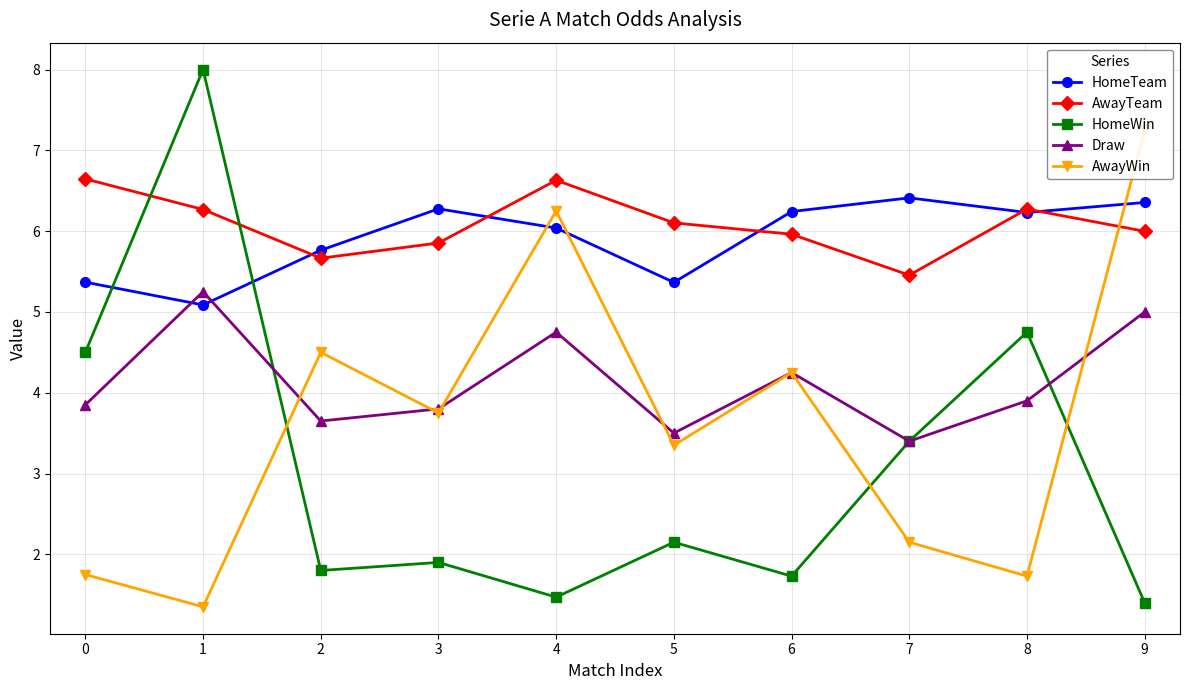

True or false: HomeWin and Draw cross at least once.

True